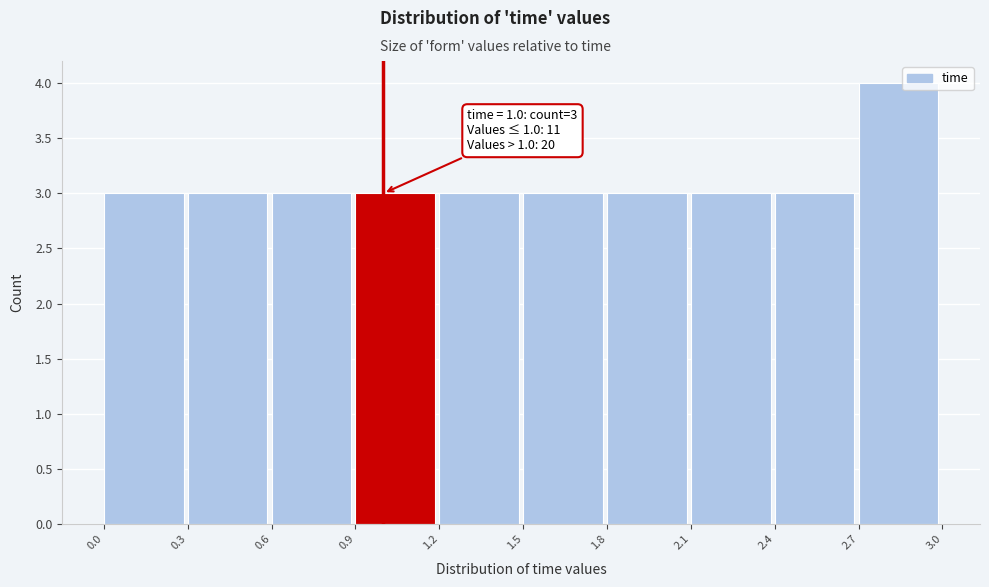

Over which range of the x-axis is the bar tallest?

2.7 to 3.0